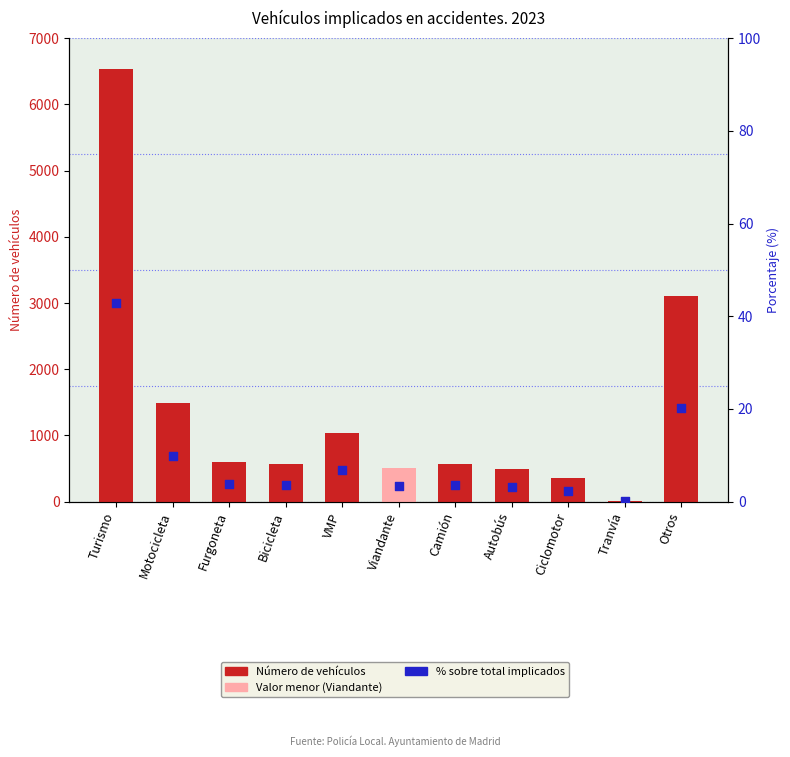

Which series has the largest total across all categories?

Vehículos